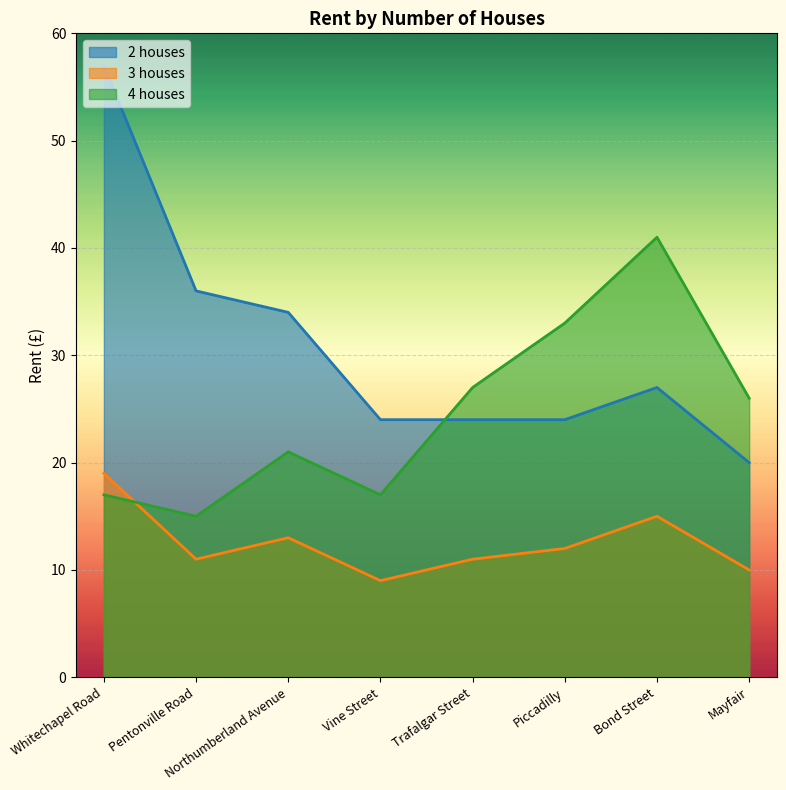

In 4 houses, how many points are higher than both neighbors (excluding endpoints)?

2